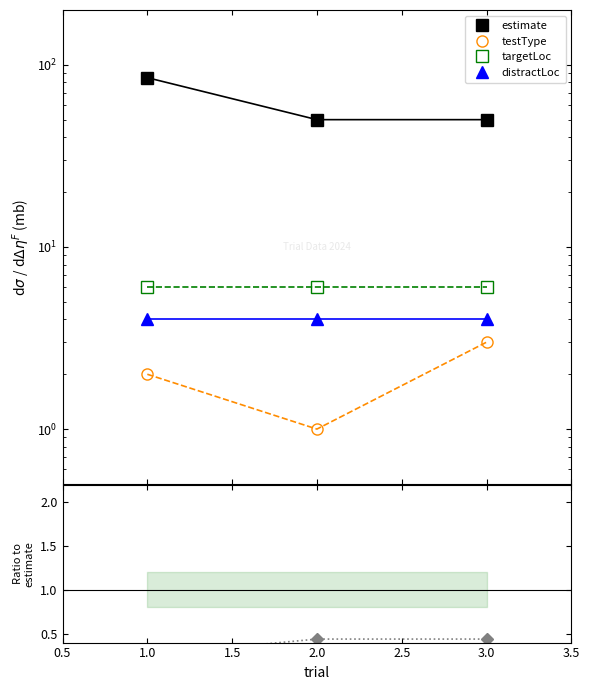

How many lines are shown in the chart?

5